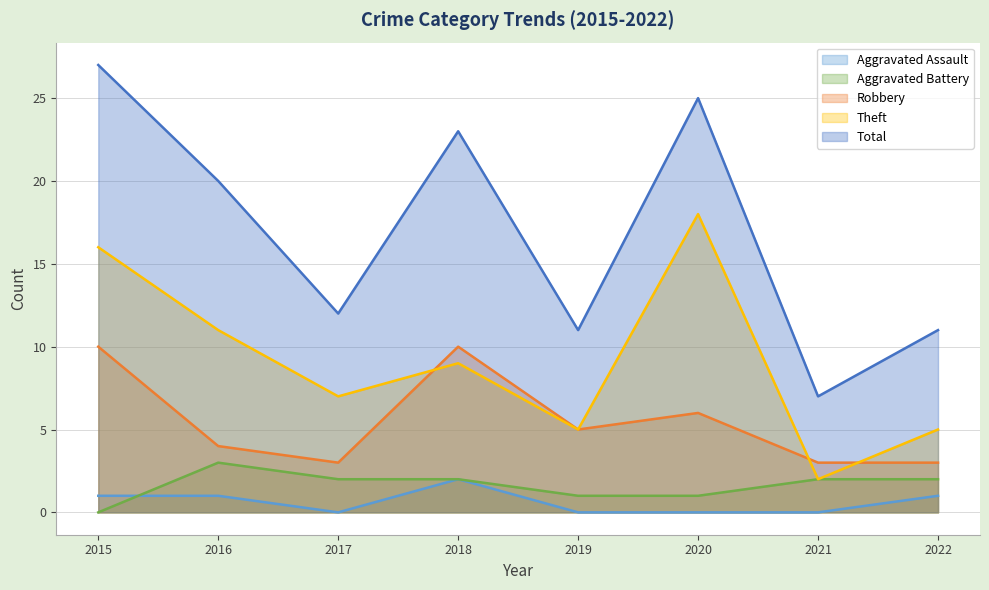

How many times do Aggravated Assault and Aggravated Battery cross each other?

1